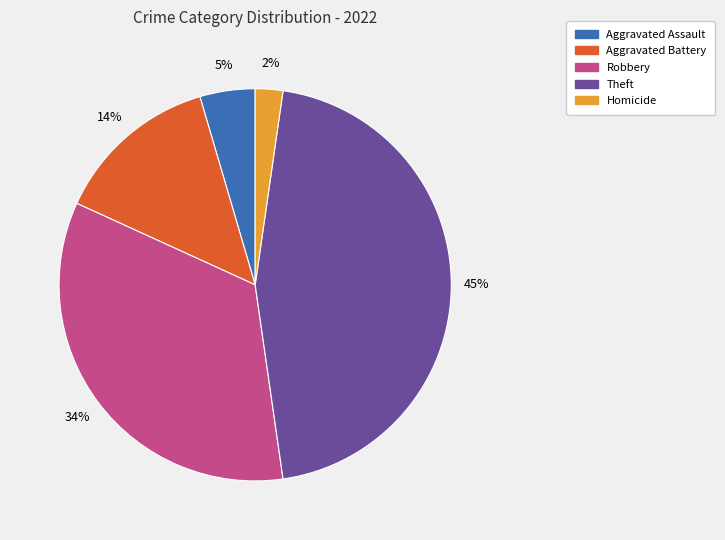

What is the largest slice in the pie chart?

Theft